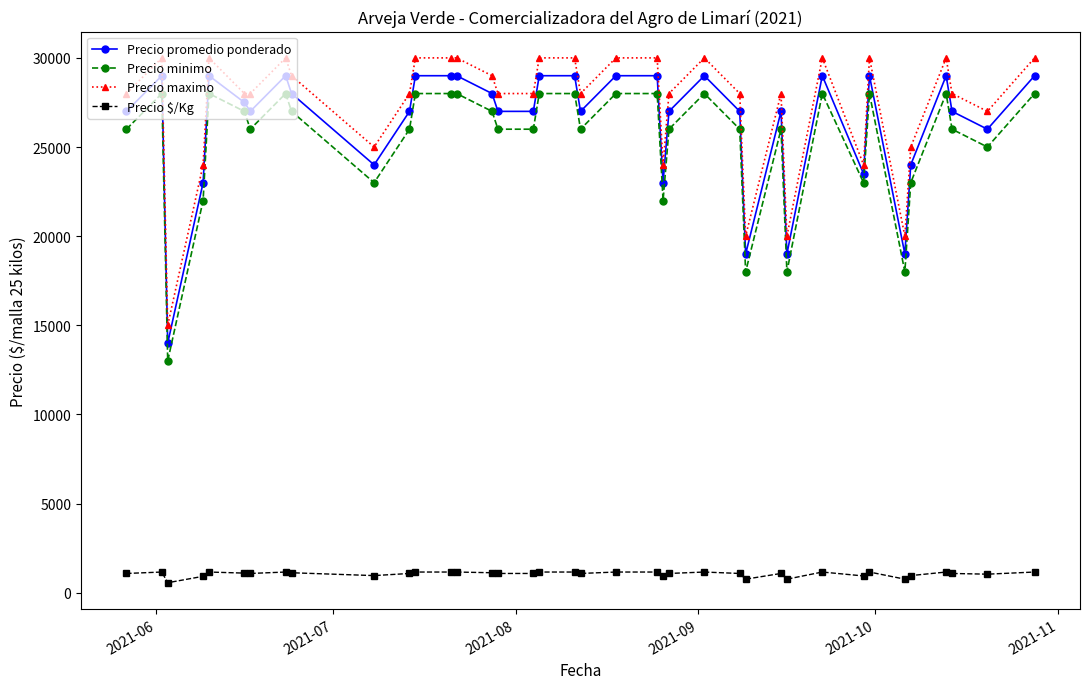

True or false: Precio maximo has more than 1 points higher than both neighbors.

True